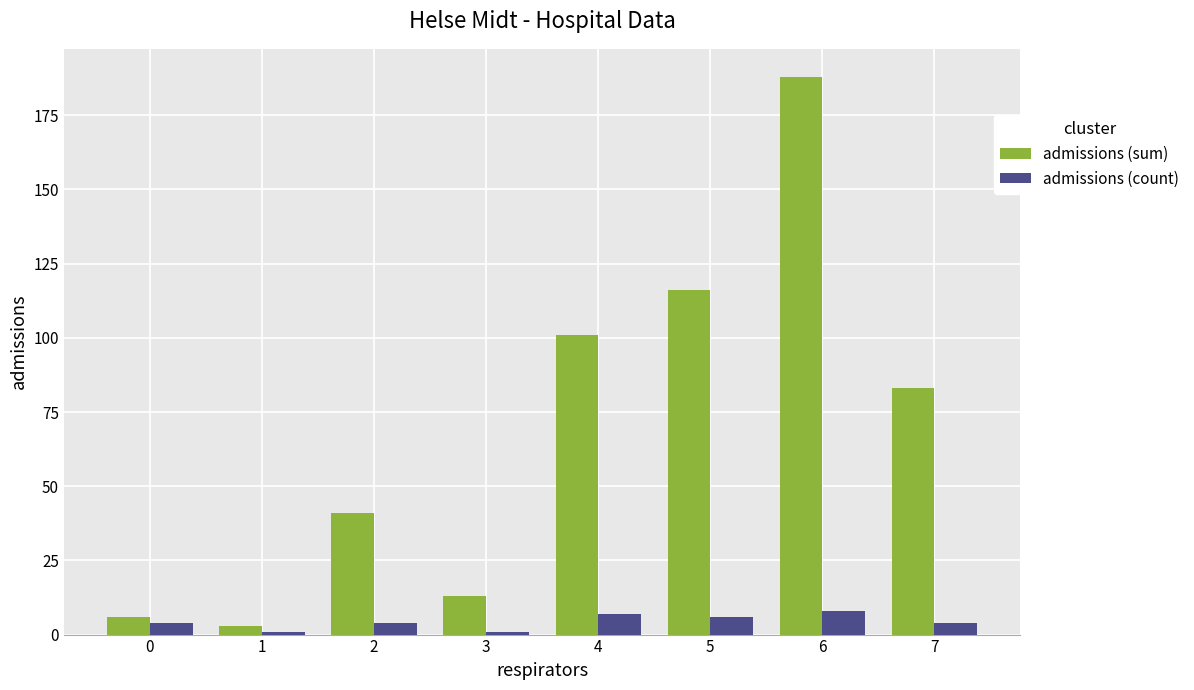

Reading left to right, extract all data points from this chart.

admissions (sum): 0=6	1=3	2=41	3=13	4=101	5=116	6=188	7=83
admissions (count): 0=4	1=1	2=4	3=1	4=7	5=6	6=8	7=4